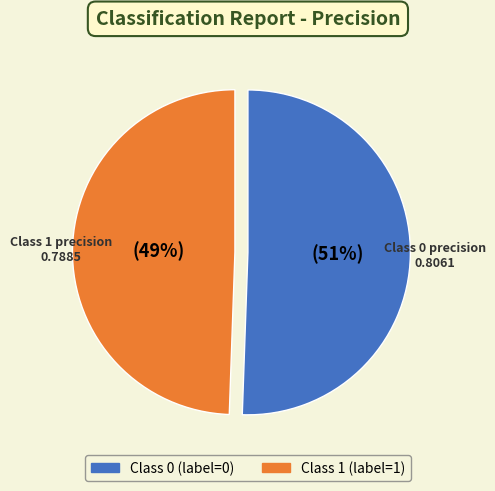

Do Class 1 (label=1) and Class 0 (label=0) together represent more than half of the pie?

Yes